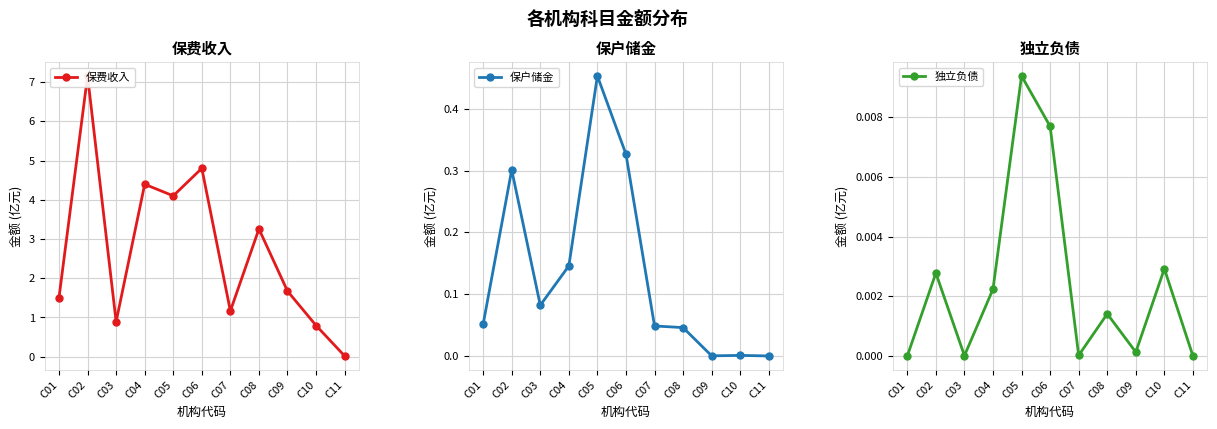

Is this an area chart (filled region under the line)?

No